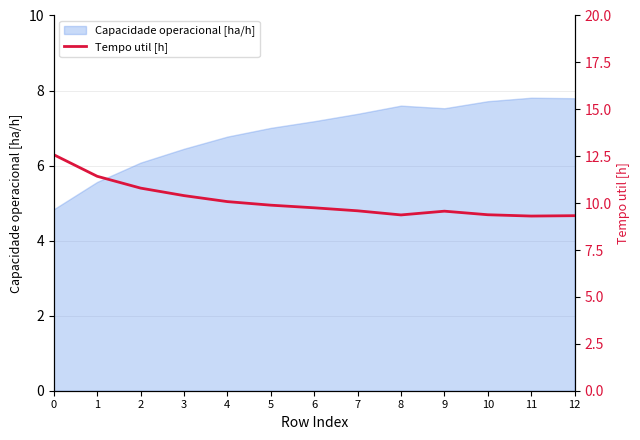

What is the value of the 12th point from the left?

9.3